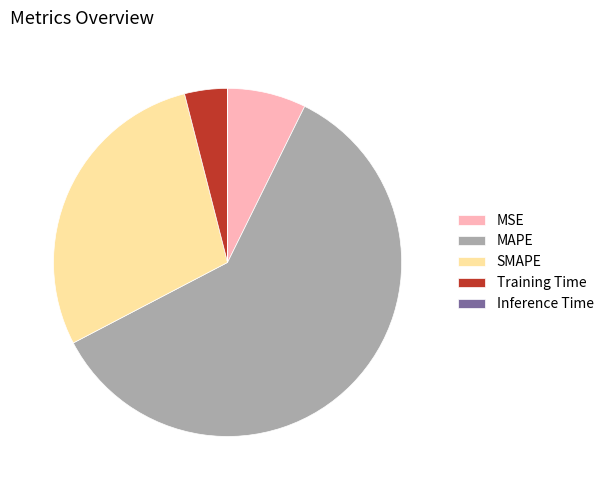

True or false: MAPE accounts for 60% of the total.

True